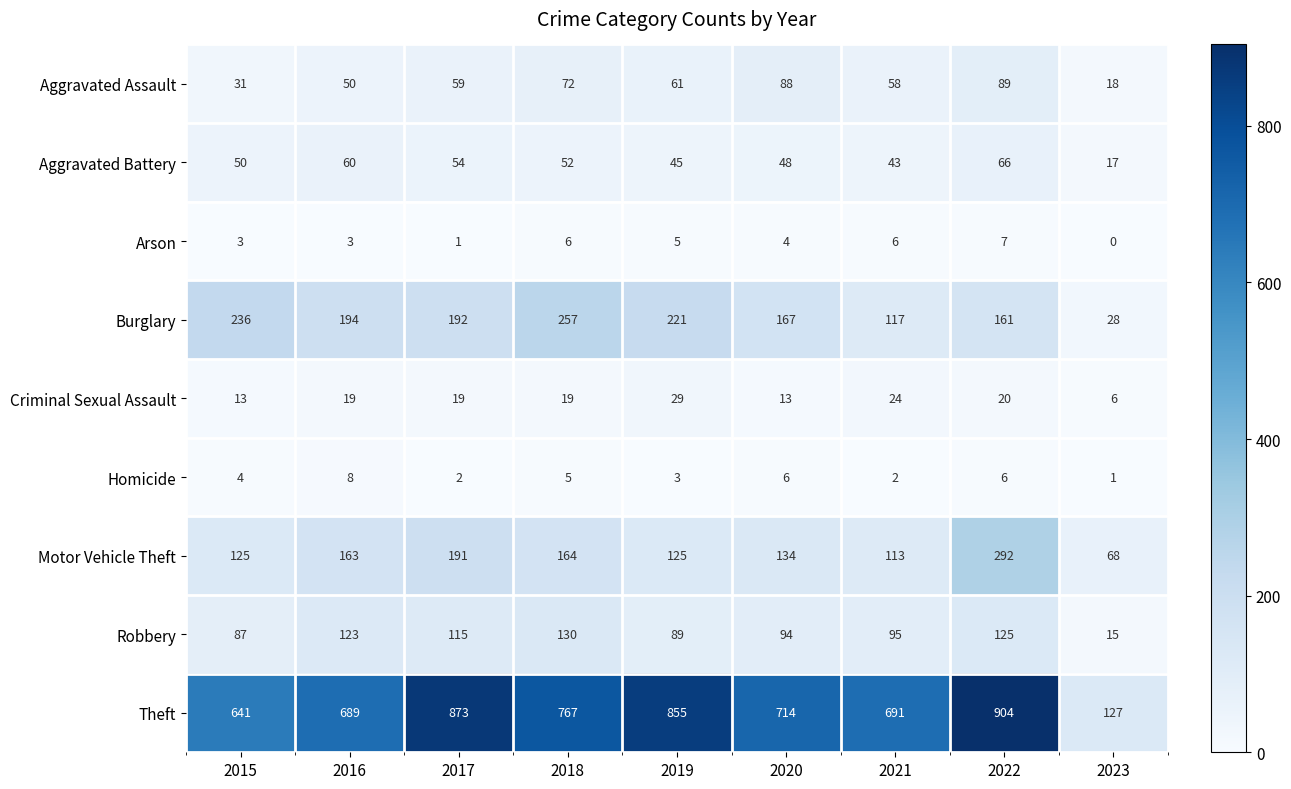

What value does the Aggravated Assault series have at 2019, to the nearest 5?

60